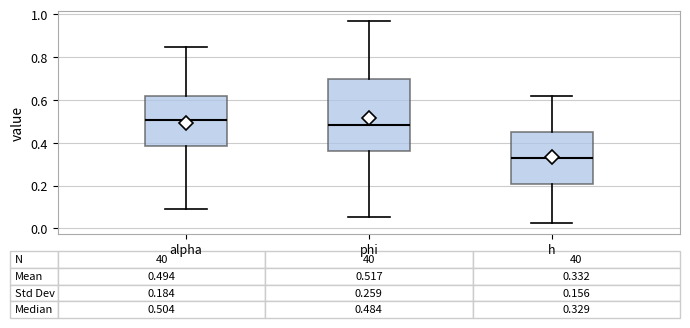

Which box has the lowest median line?

h